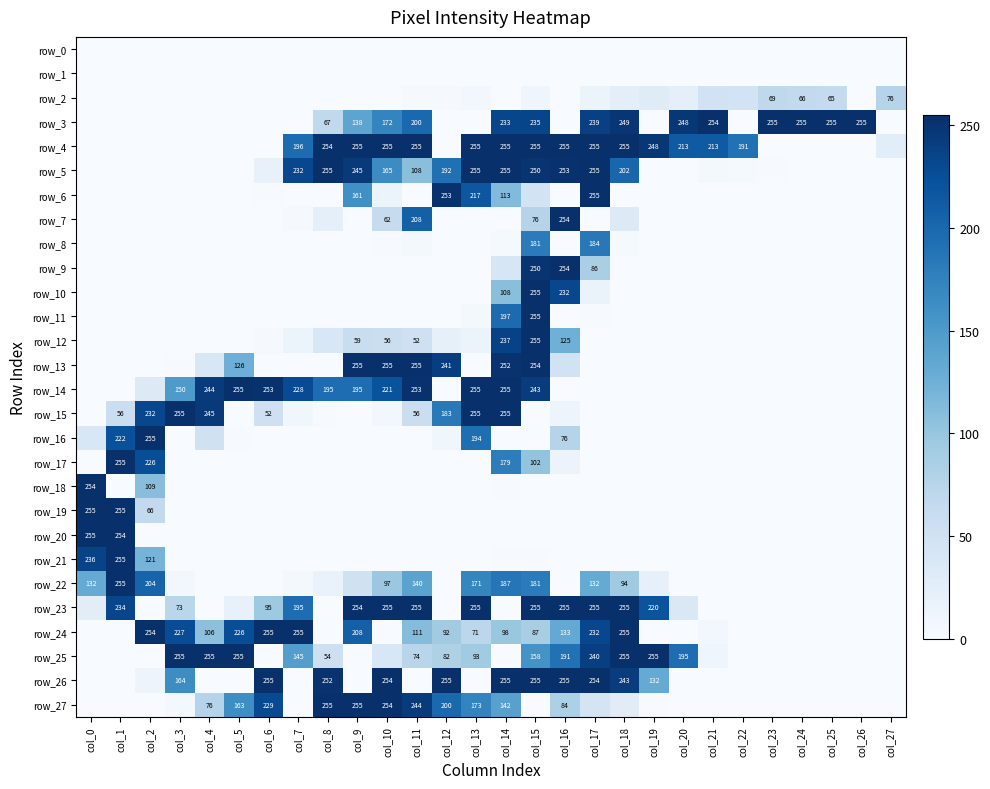

Read the row_23 value at col_1, to the nearest 5.

235